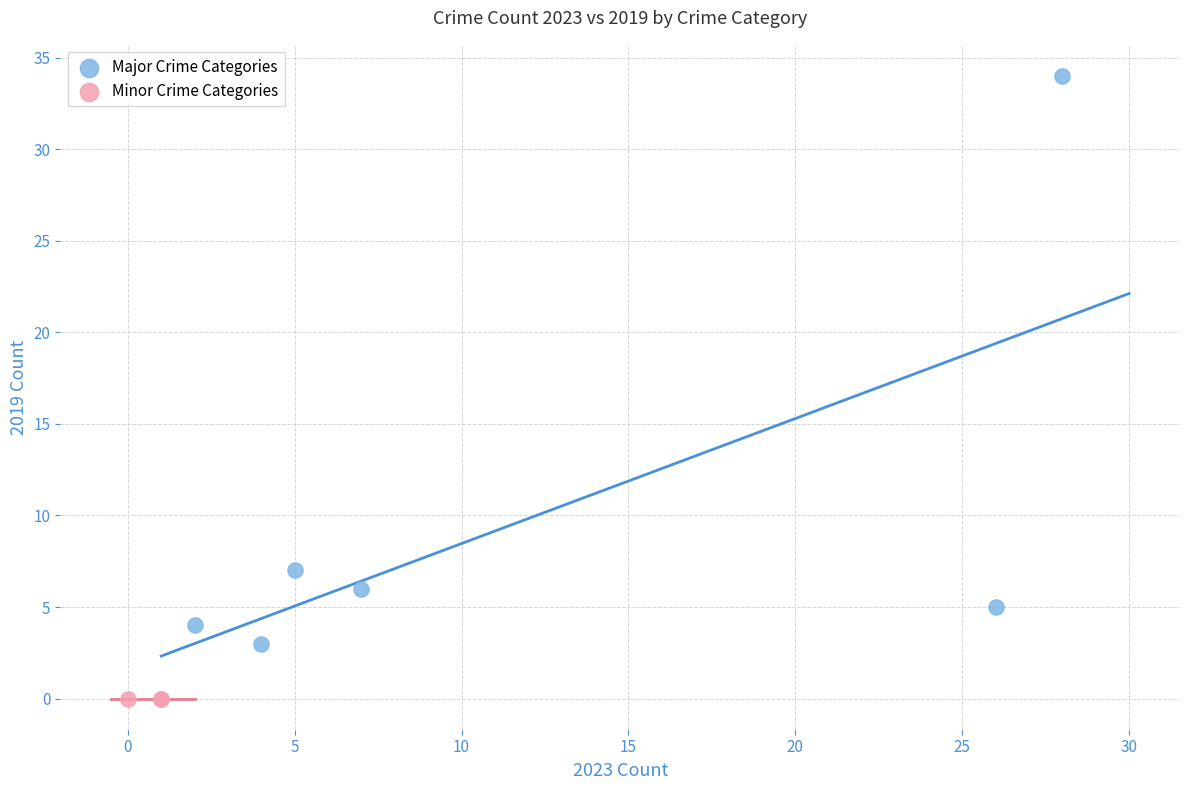

Which series contains the lowest Y value?

Minor Crime Categories